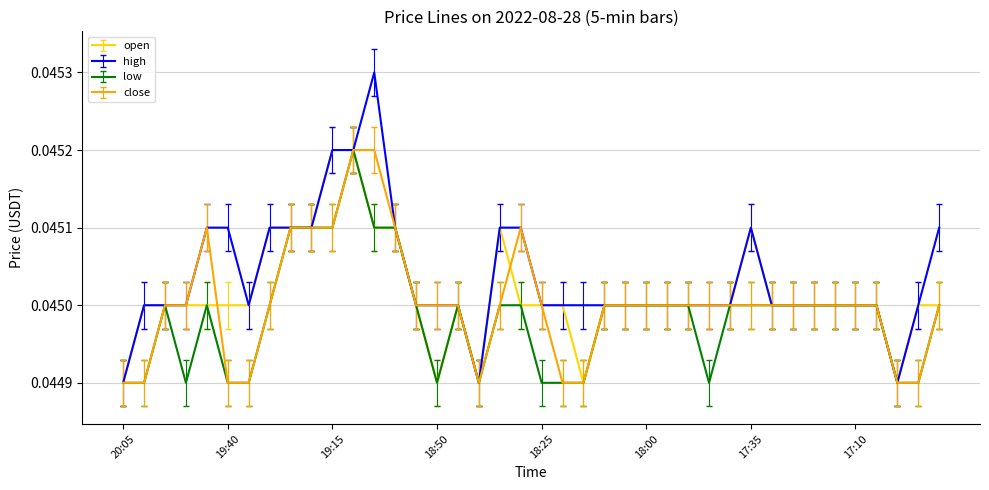

Which series has the largest range (max minus min)?

high